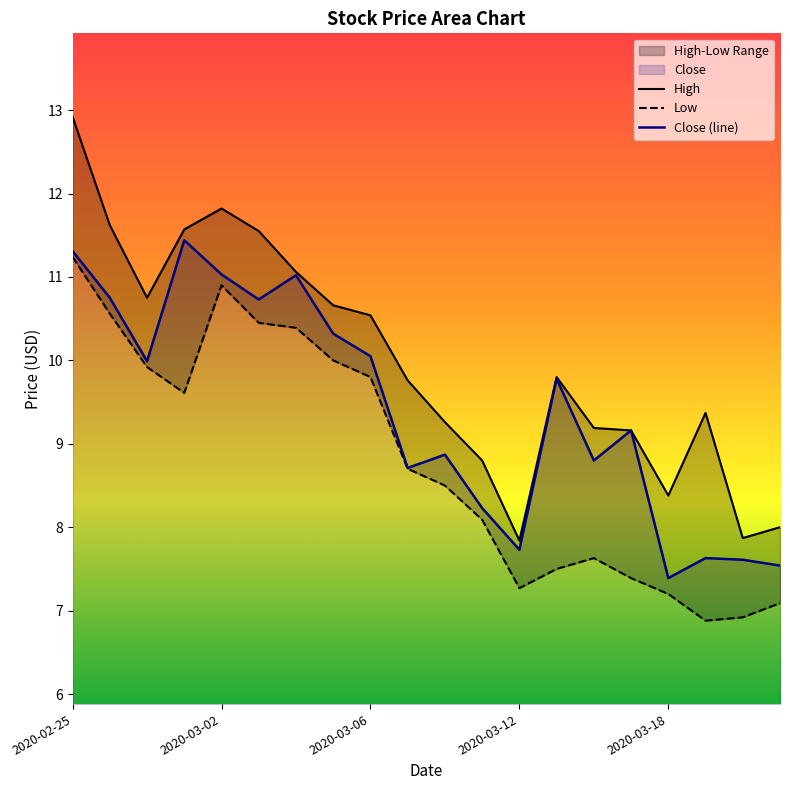

Is the value of High at 2020-03-11 greater than the value of Low at 2020-03-11?

Yes